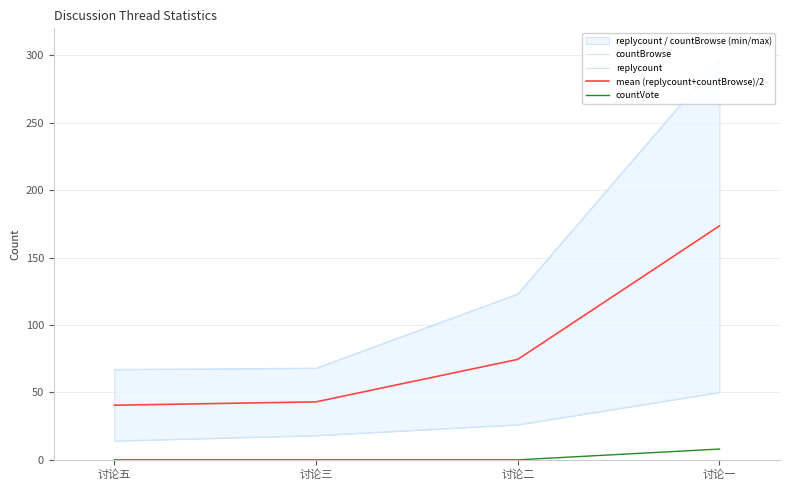

Does the chart display data point markers on the line(s)?

No